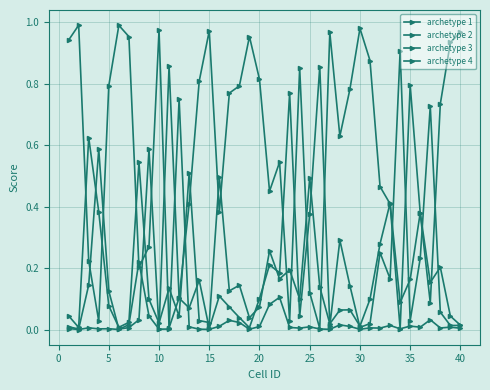

What is the greatest value displayed?

1.0